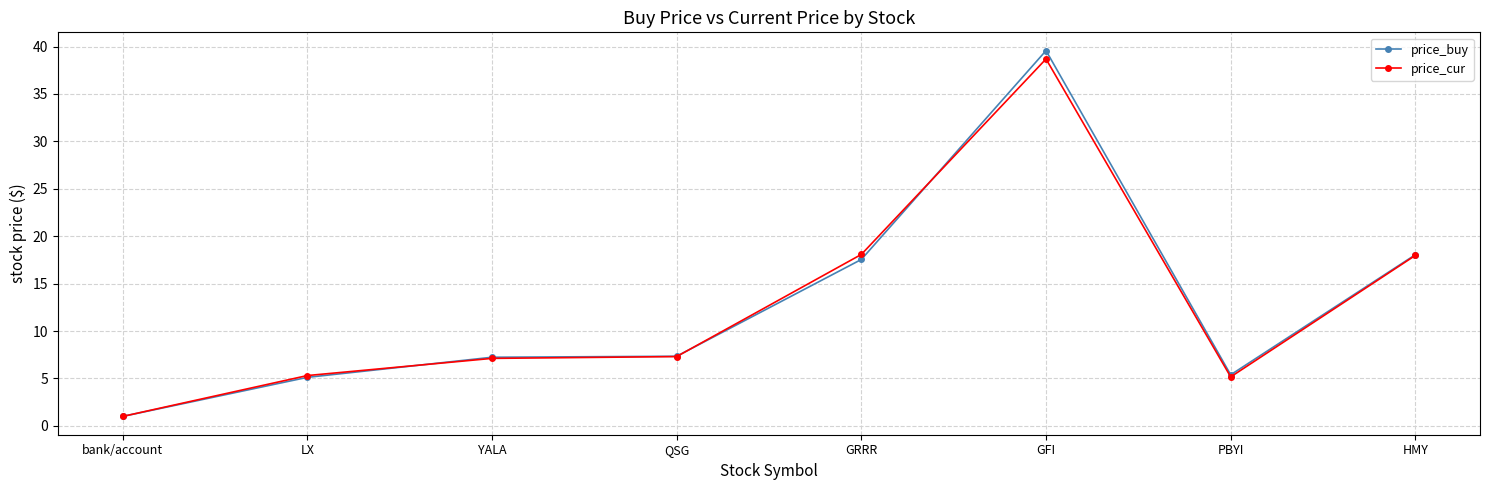

True or false: price_cur and price_buy intersect in this chart.

True